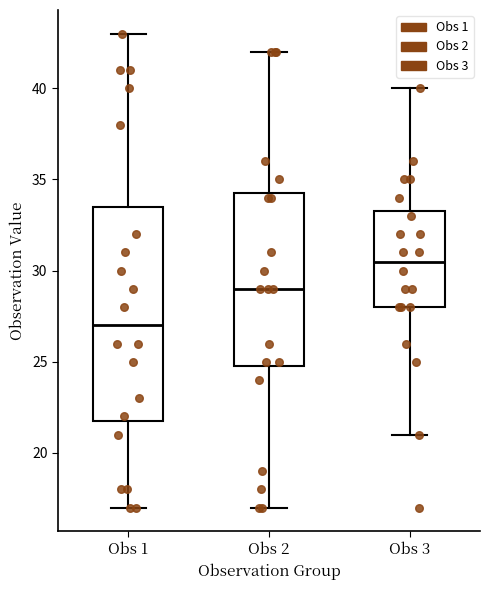

Reading left to right, transcribe this box plot: for each box, give where its median line is, the range the box spans, and where its two whiskers end, as read against the y-axis. The values are not printed on the chart, so give them approximately, as read against the axis.

Obs 1: median 27.0, box 22.0 to 33.5, whiskers 17.0 to 43.0
Obs 2: median 29.0, box 25.0 to 34.5, whiskers 17.0 to 42.0
Obs 3: median 30.5, box 28.0 to 33.5, whiskers 21.0 to 40.0